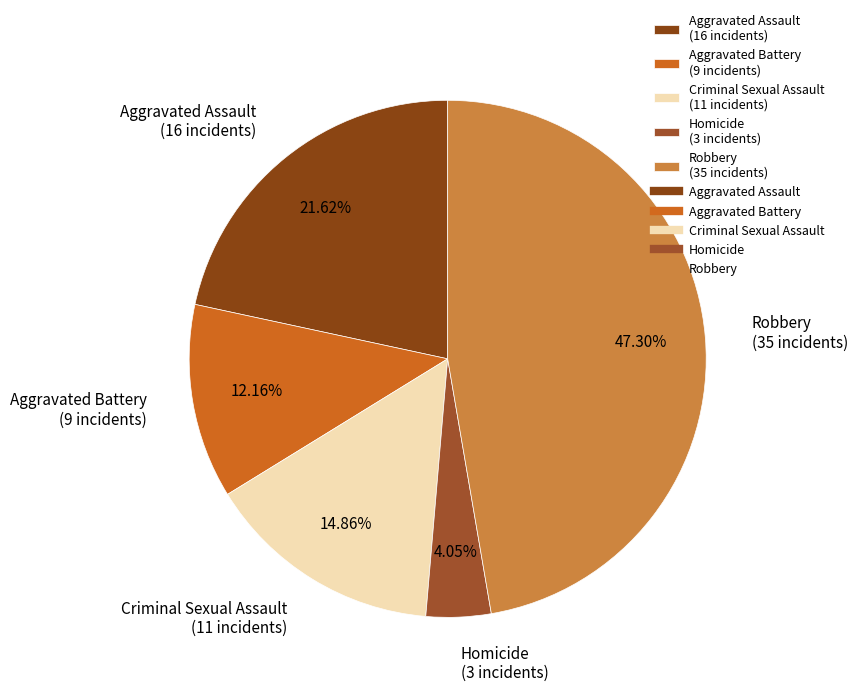

Do Robbery and Aggravated Assault together represent more than half of the pie?

Yes